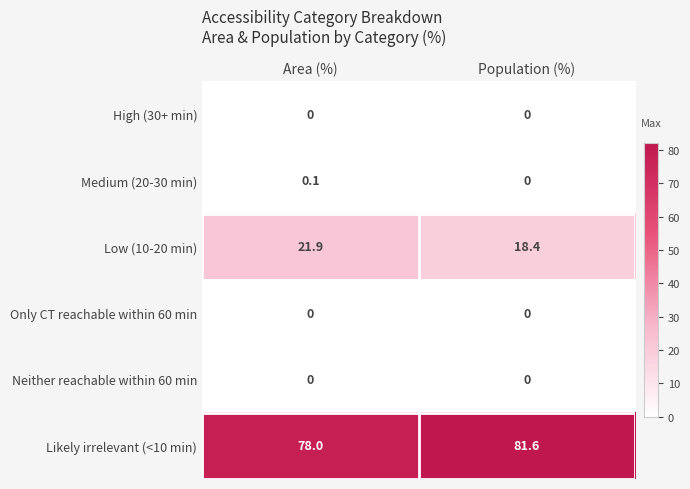

Reading left to right, transcribe all the data shown in this chart.

High (30+ min): 0.0	0.0
Medium (20-30 min): 0.1	0.0
Low (10-20 min): 21.9	18.4
Only CT reachable within 60 min: 0.0	0.0
Neither reachable within 60 min: 0.0	0.0
Likely irrelevant (<10 min): 78.0	81.6